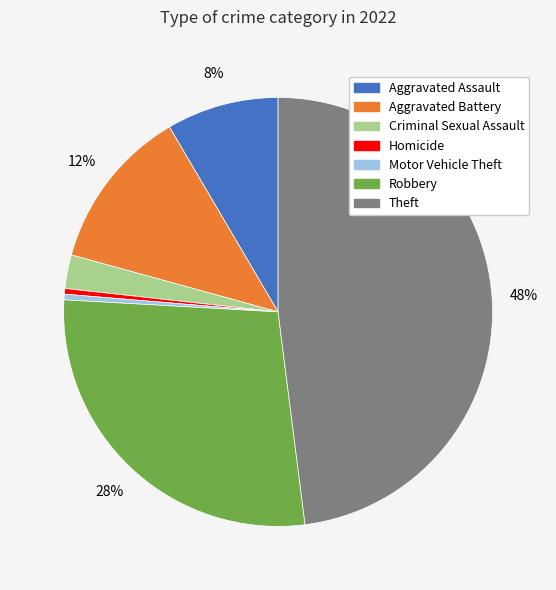

To the nearest percent, what is the average slice percentage?

14%